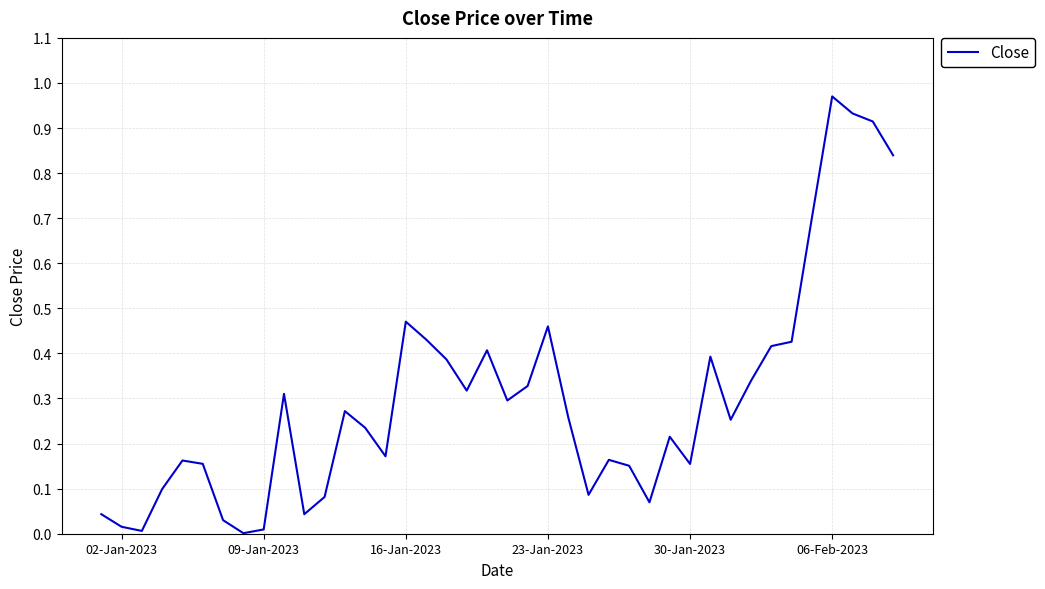

Does the chart have visible grid lines?

Yes